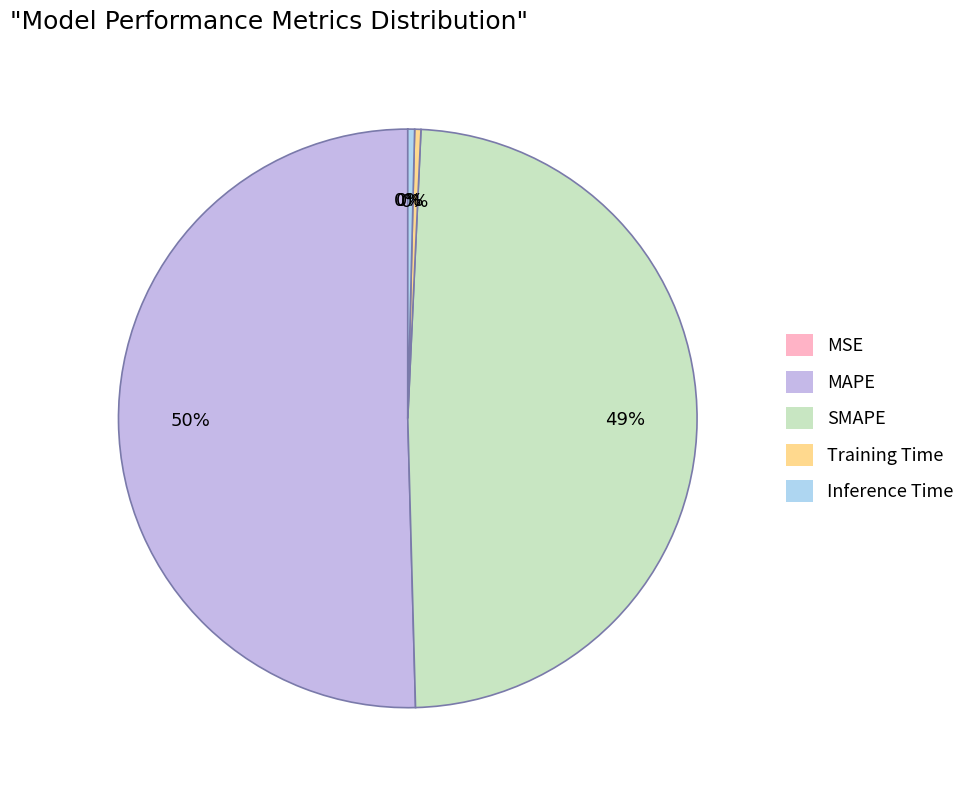

The MSE slice represents 1% of the pie. True or false?

False